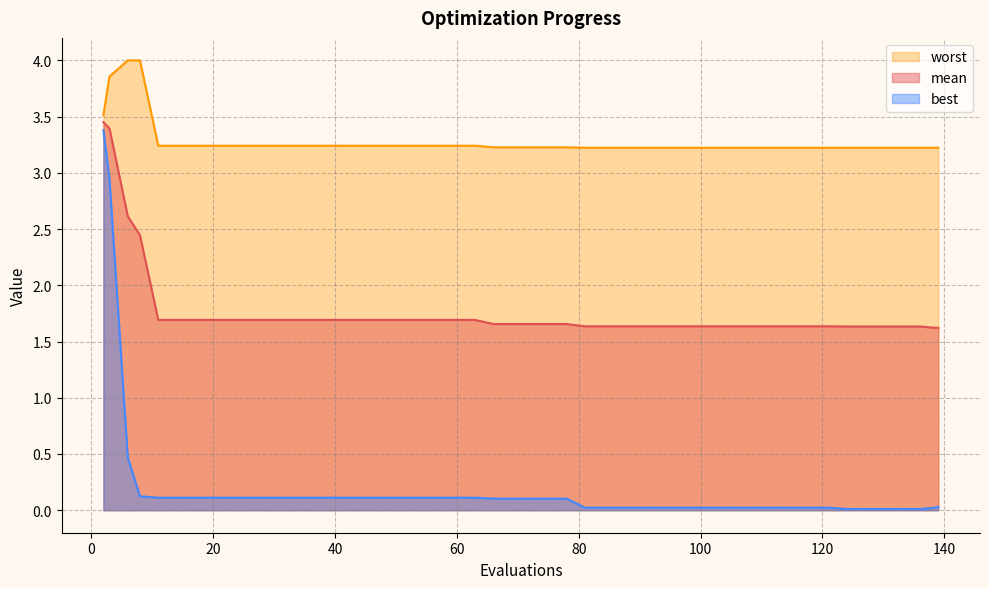

Which label corresponds to the largest value in the chart?

6